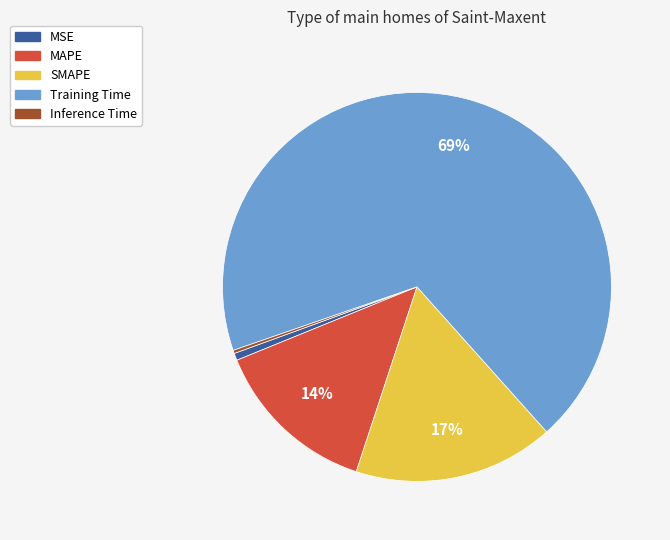

To the nearest percent, what is the average slice percentage?

20%